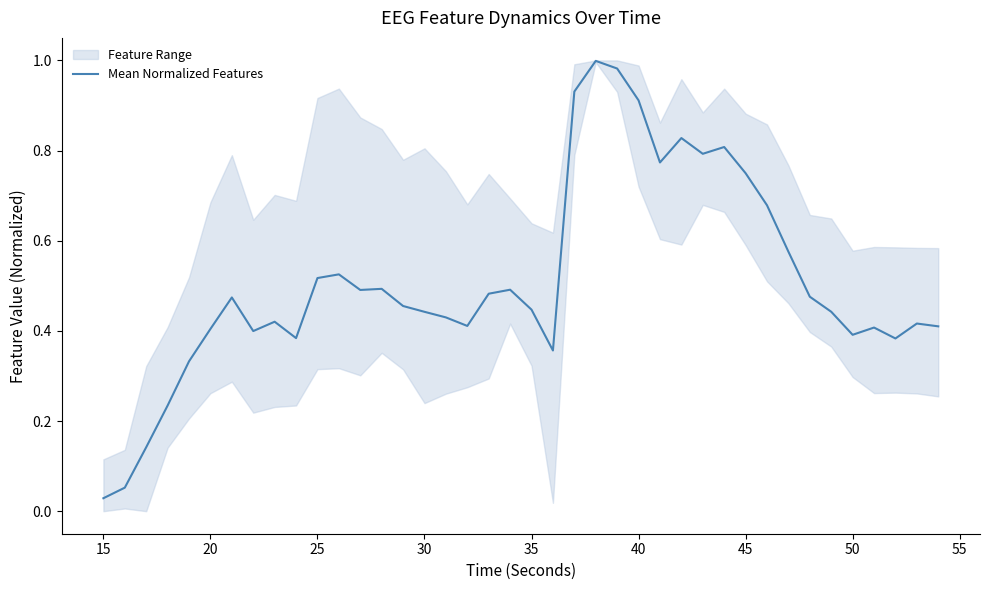

Where is Mean Normalized Features nearest to the value 0?

15